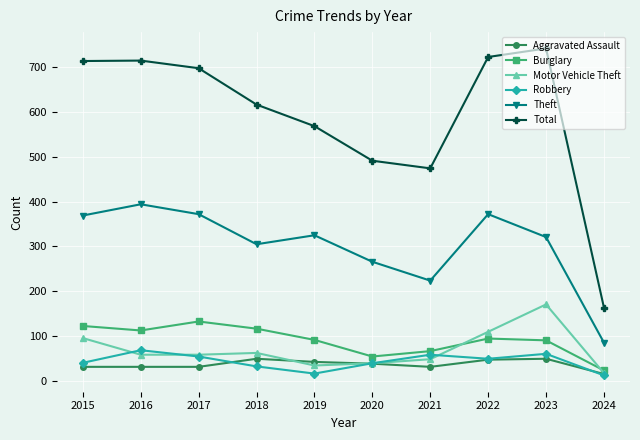

Does the chart display data point markers on the line(s)?

Yes